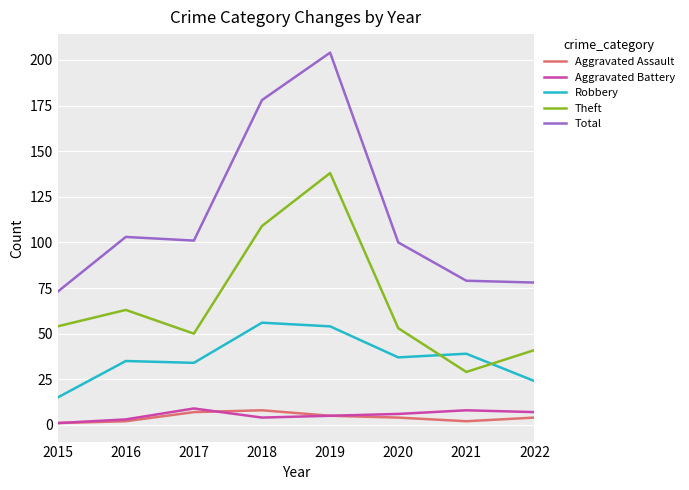

At which category is the sum across all series the highest?

2019